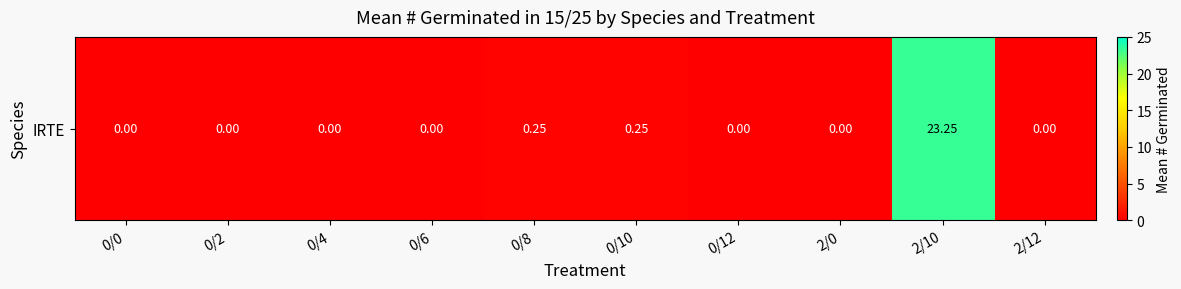

Rank the categories by value from highest to lowest.

2/10, 0/8, 0/10, 0/0, 0/2, 0/4, 0/6, 0/12, 2/0, 2/12